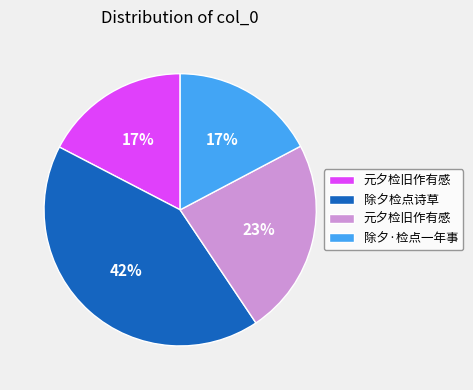

To the nearest percent, what is the average slice percentage?

25%